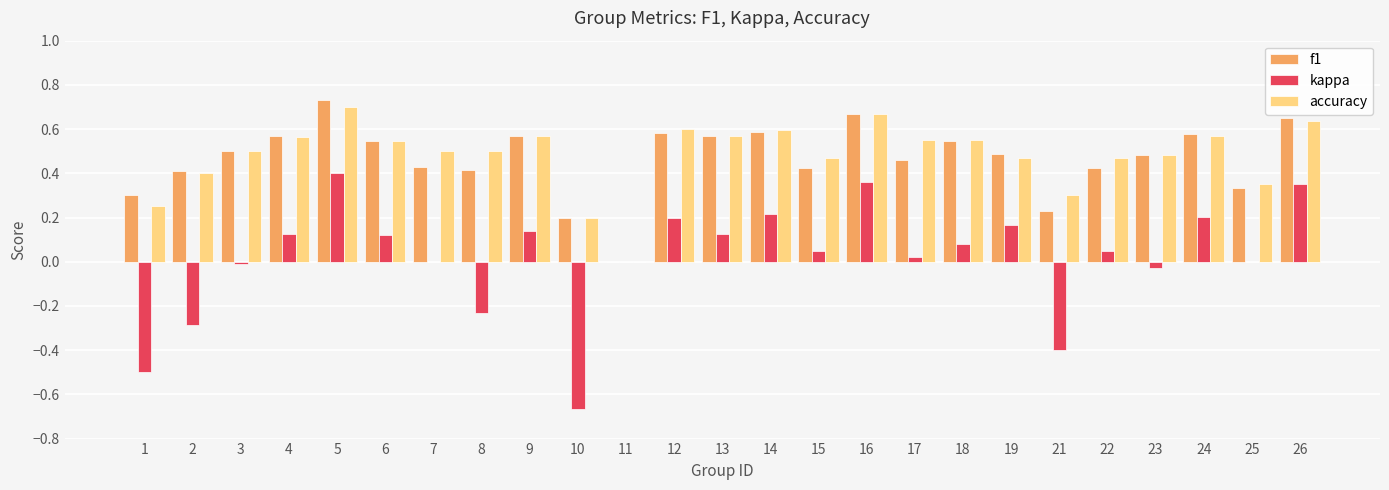

Which category has the highest value in the f1 series?

5